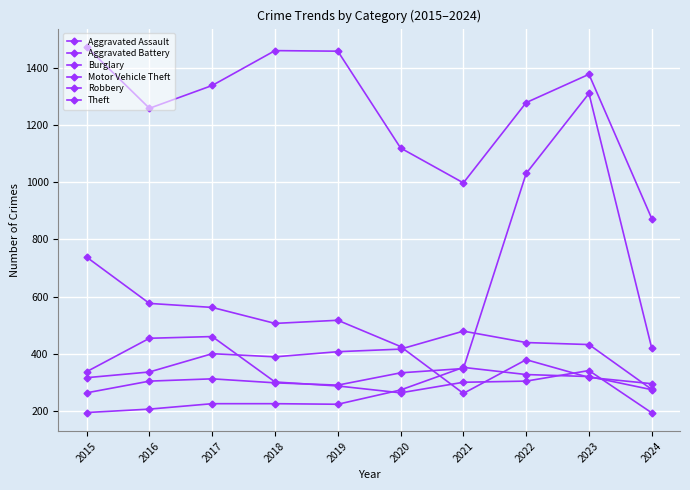

Where is the first local minimum for Theft?

2016